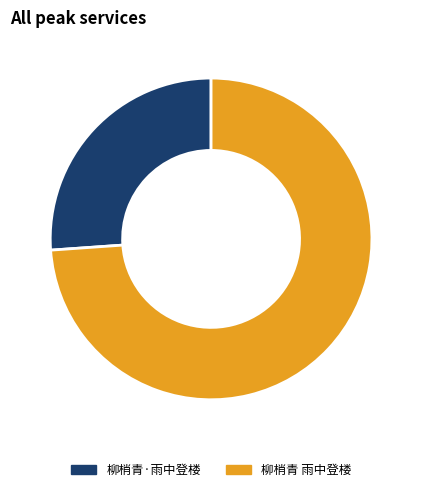

Rank the categories by value from lowest to highest.

柳梢青·雨中登楼, 柳梢青 雨中登楼